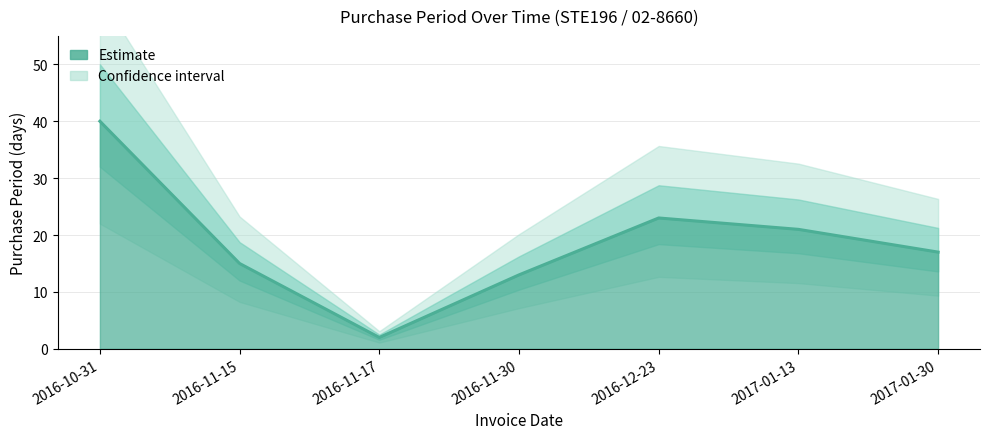

What is the sum of the values at 2017-01-13 and 2016-12-23?

44